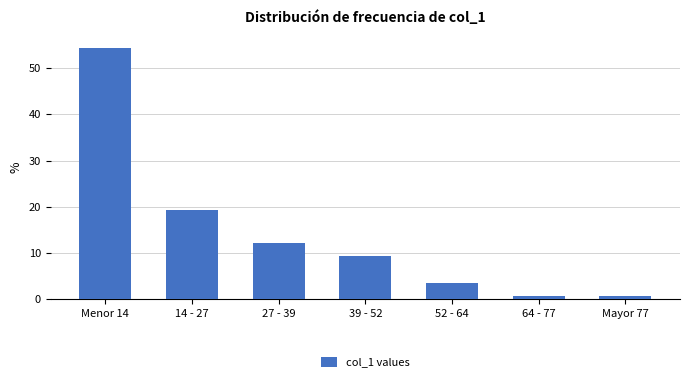

Reading left to right, list all the values displayed in this chart.

Menor 14=54.3	14 - 27=19.3	27 - 39=12.1	39 - 52=9.3	52 - 64=3.6	64 - 77=0.7	Mayor 77=0.7